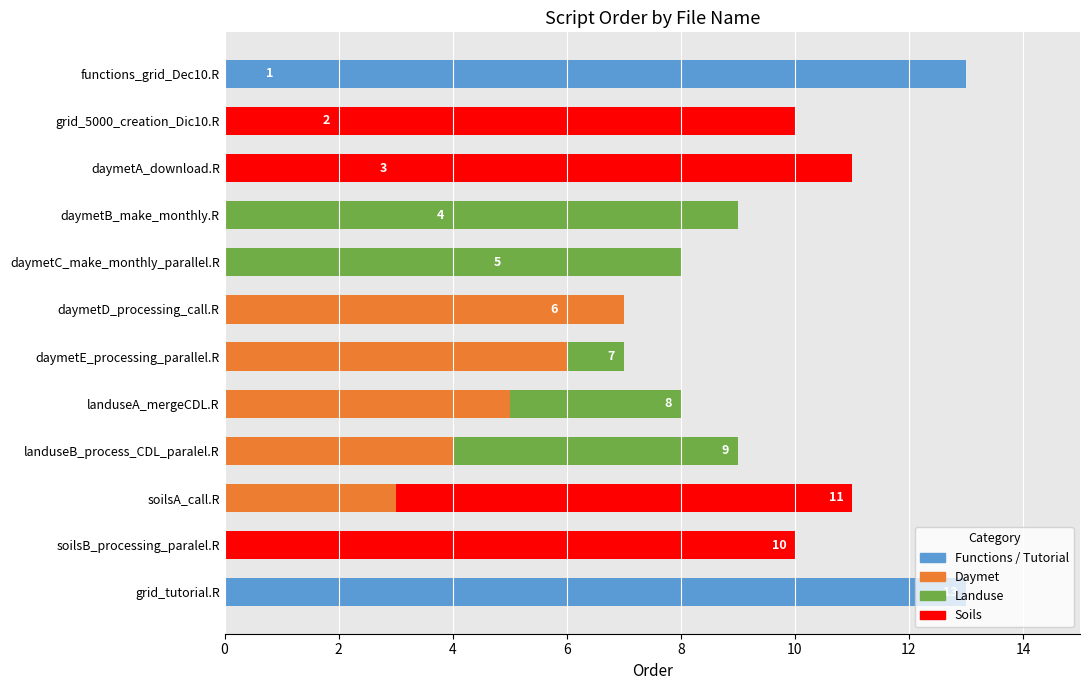

Approximately how many times larger is the value at daymetA_download.R compared to landuseA_mergeCDL.R?

0.4